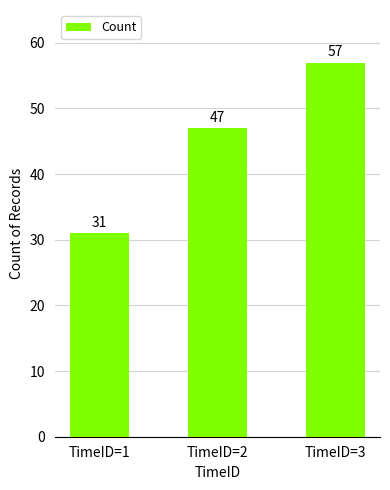

Does the chart contain stacked bars?

No